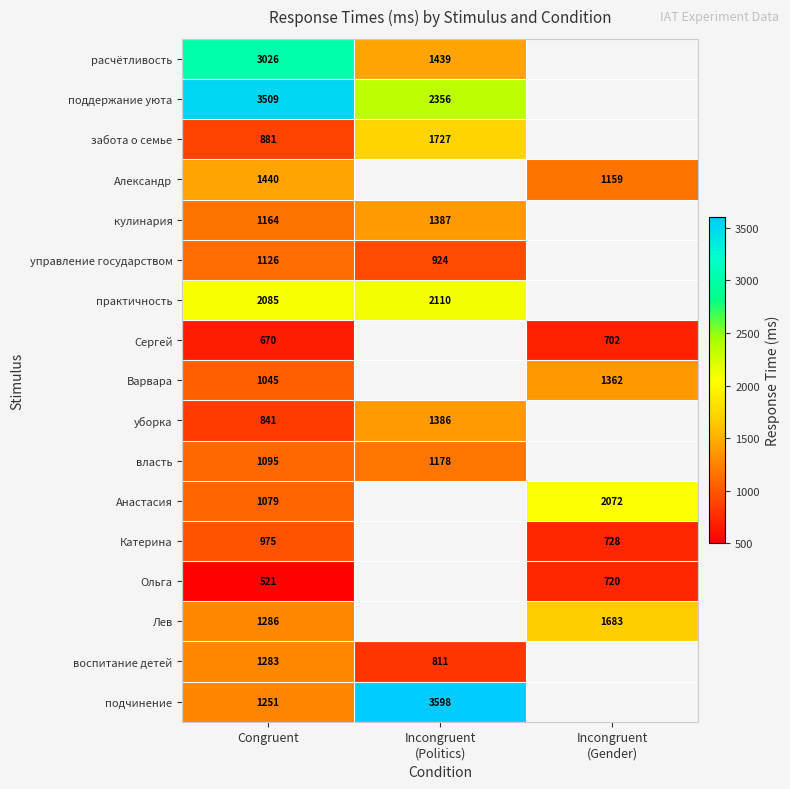

What is the minimum value shown in the chart?

521.0